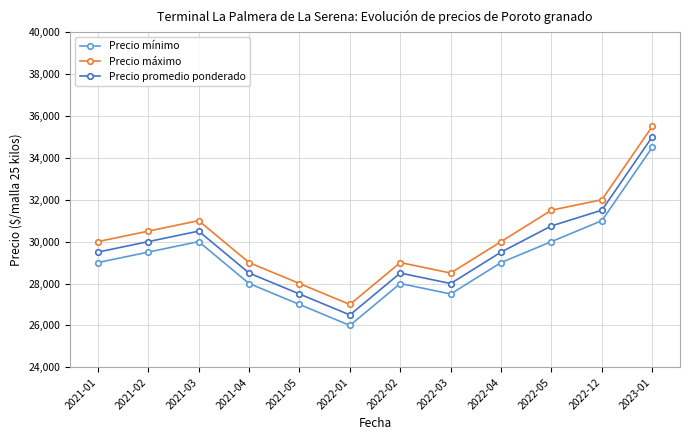

At how many categories does at least one series exceed 32836?

1